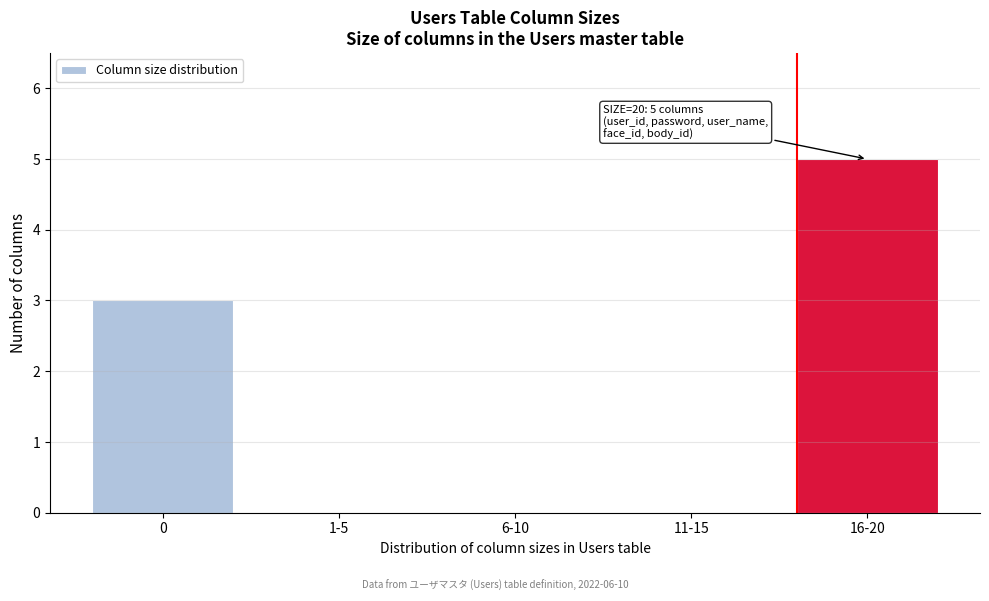

Reading left to right, extract all data points from this chart.

0=3	1-5=0	6-10=0	11-15=0	16-20=5